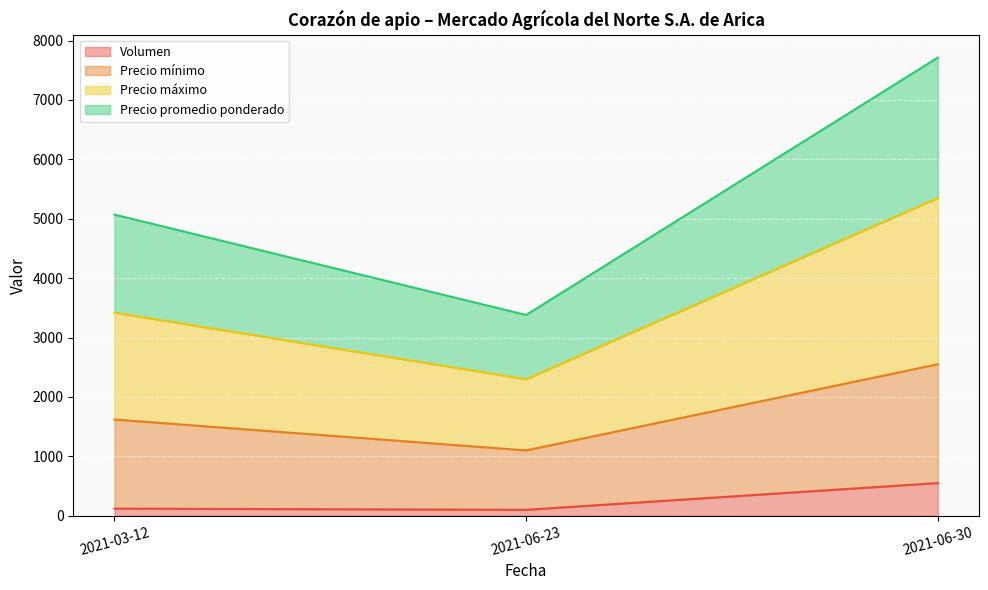

At which category is the sum across all series the highest?

2021-06-30